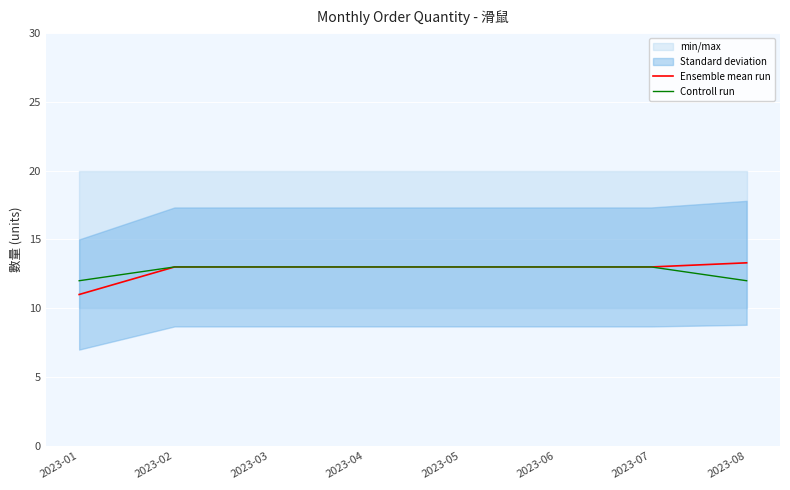

What is the value of the Controll run point at the 7th from the left?

13.0